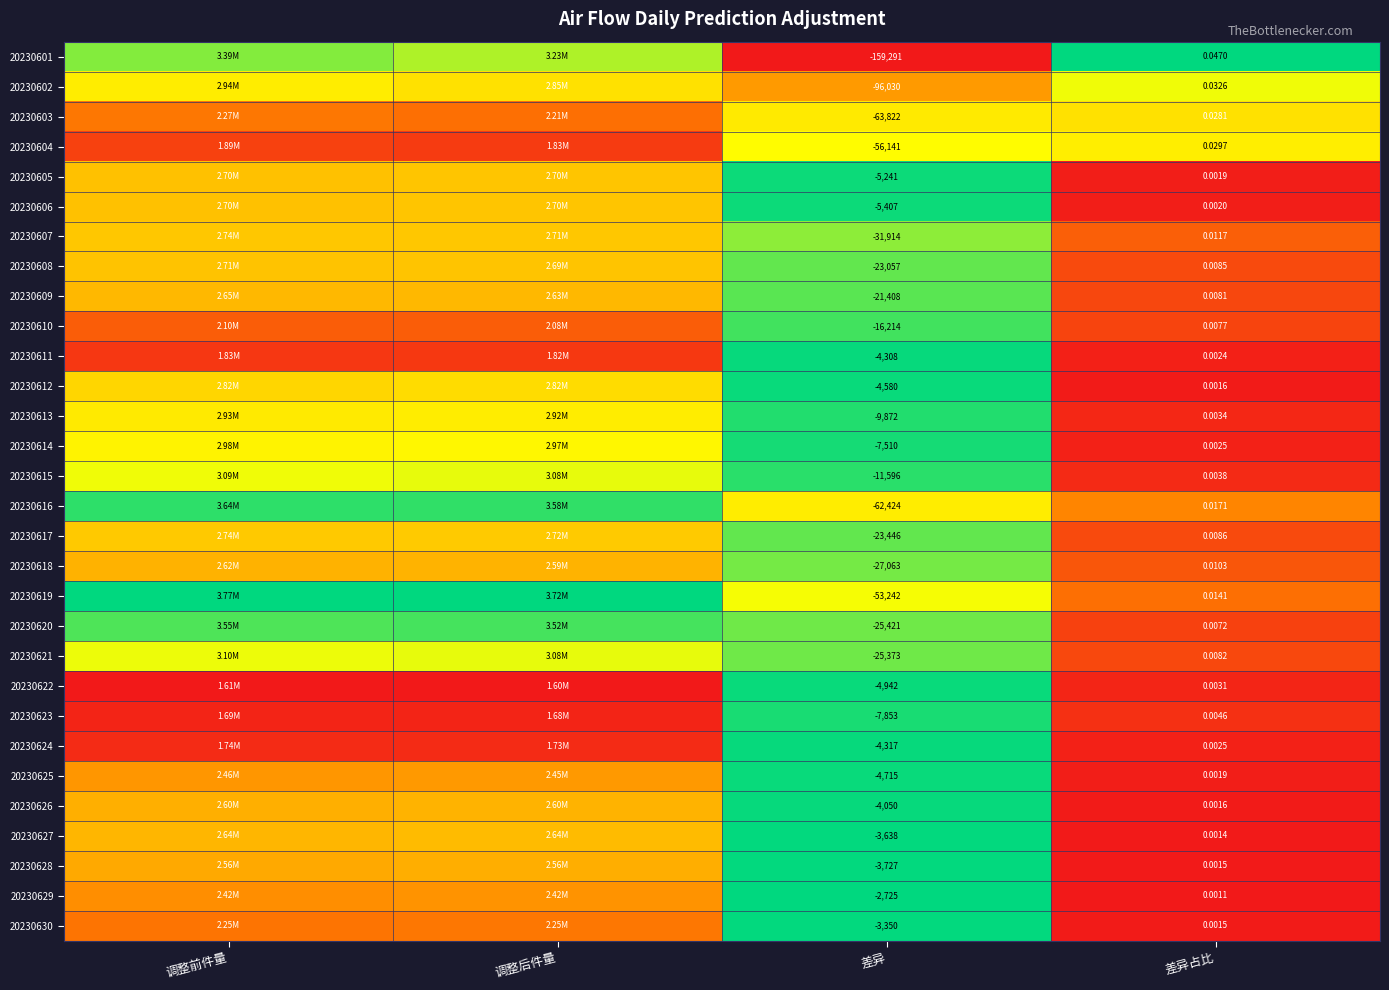

Where is 20230620 nearest to the value 0?

差异占比